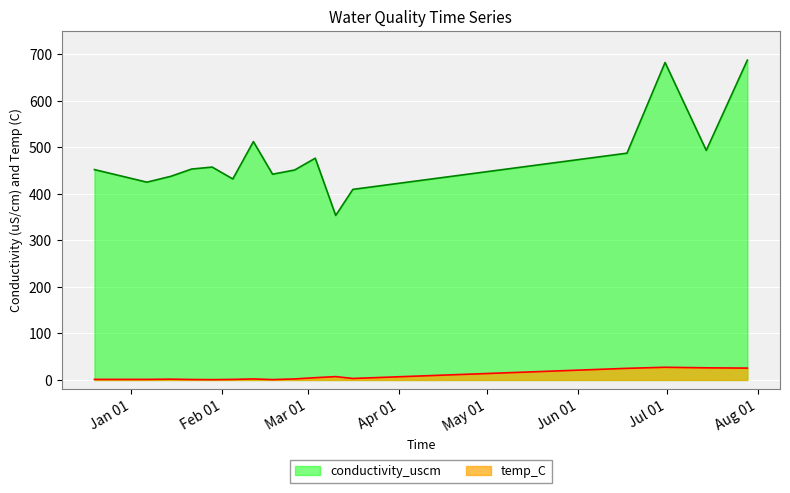

What is the sum of all temp_C values?

131.4